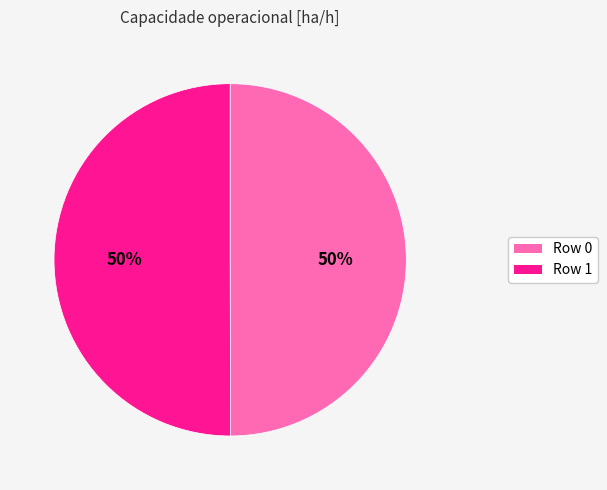

To the nearest percent, what is the average slice percentage?

50%